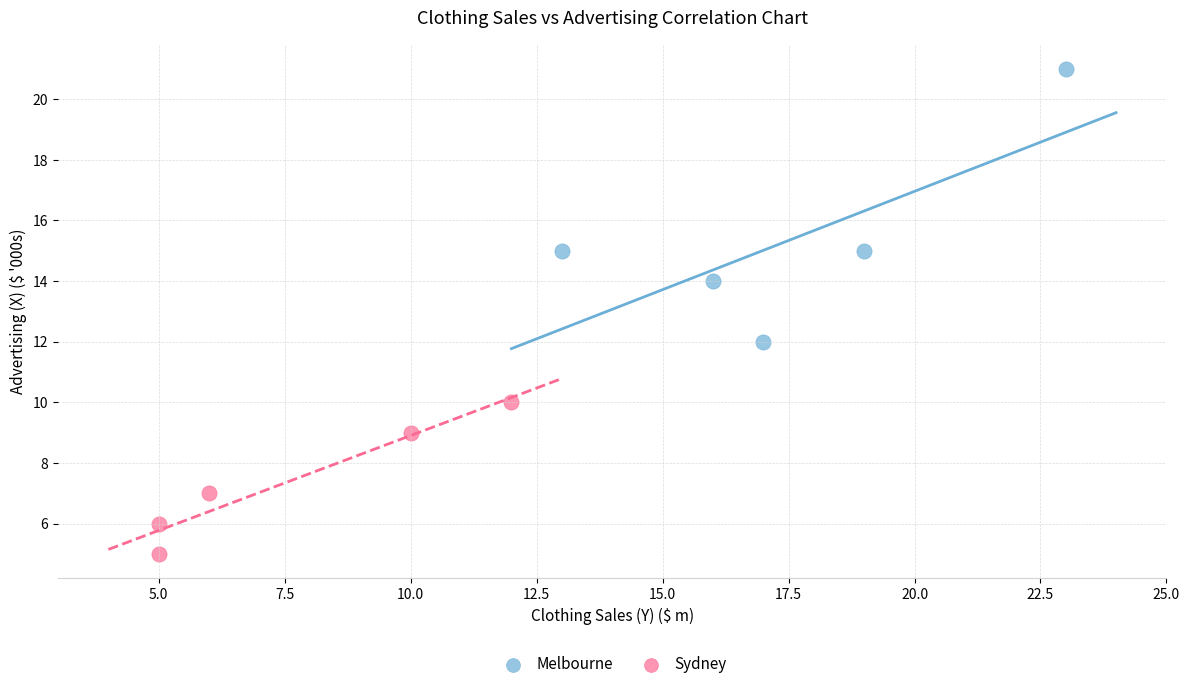

Which series reaches the minimum Y coordinate?

Sydney